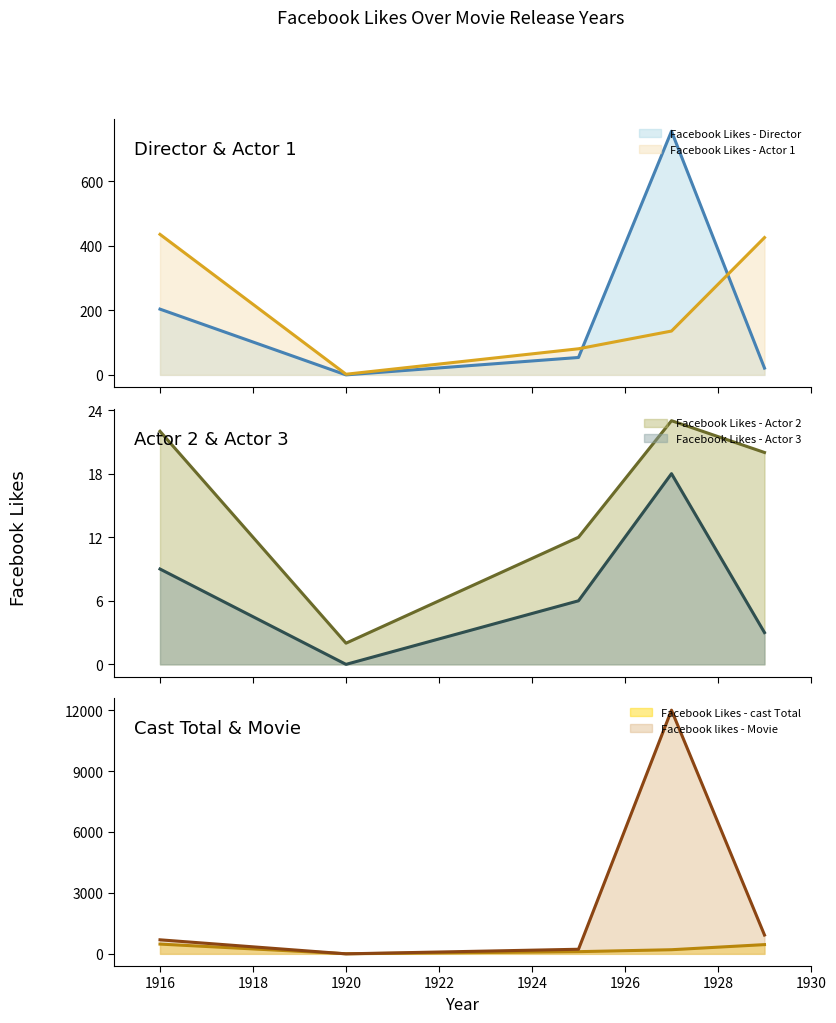

How many lines are shown in the chart?

6